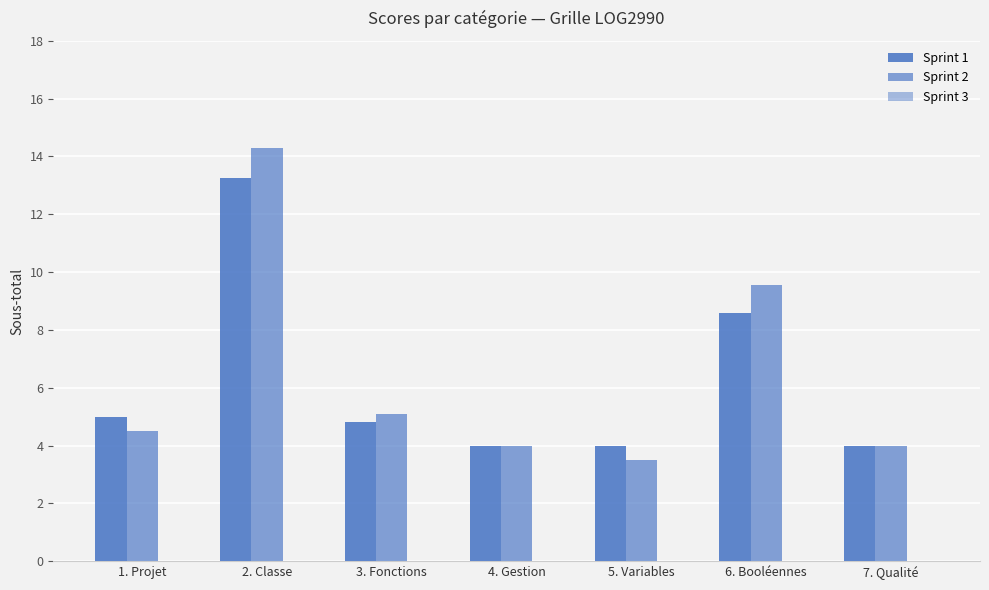

Which series has the largest total across all categories?

Sprint 2